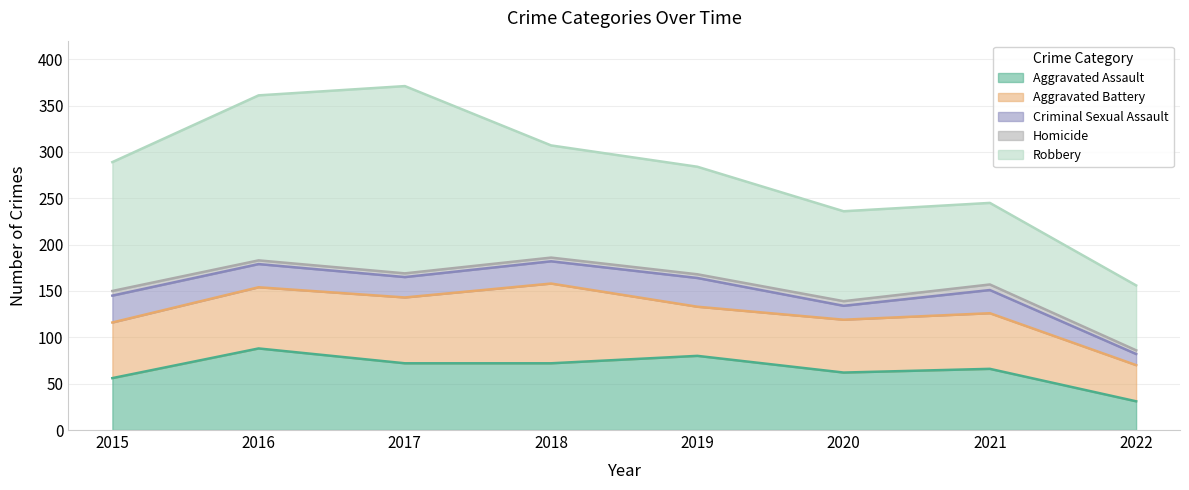

Reading left to right, extract all data points from this chart.

Aggravated Assault: 56	88	72	72	80	62	66	31
Aggravated Battery: 60	66	71	86	53	57	60	39
Criminal Sexual Assault: 29	25	22	24	31	15	25	12
Homicide: 5	4	4	4	4	5	6	4
Robbery: 139	178	202	121	116	97	88	70